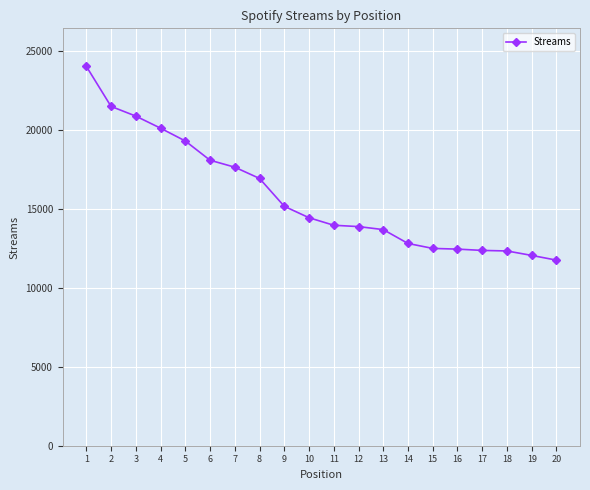

What is the approximate value at 13, to the nearest 100?

13700